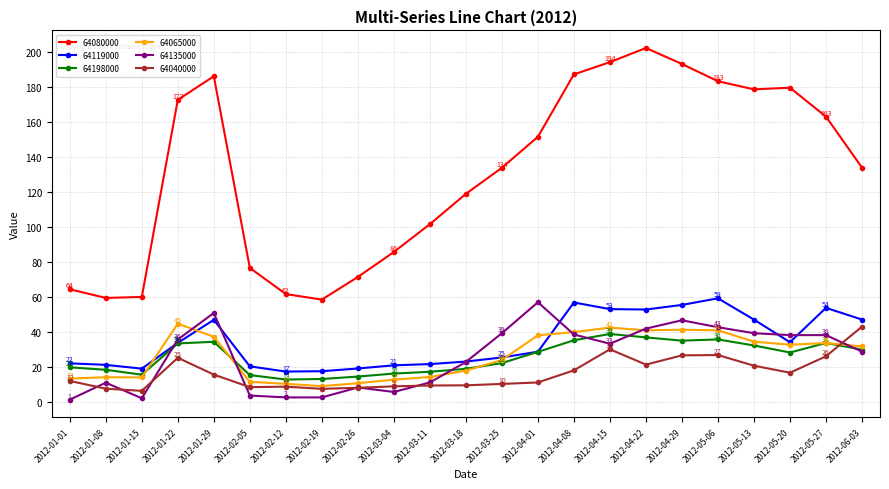

After their last crossing, which series has the higher values: 64065000 or 64135000?

64065000